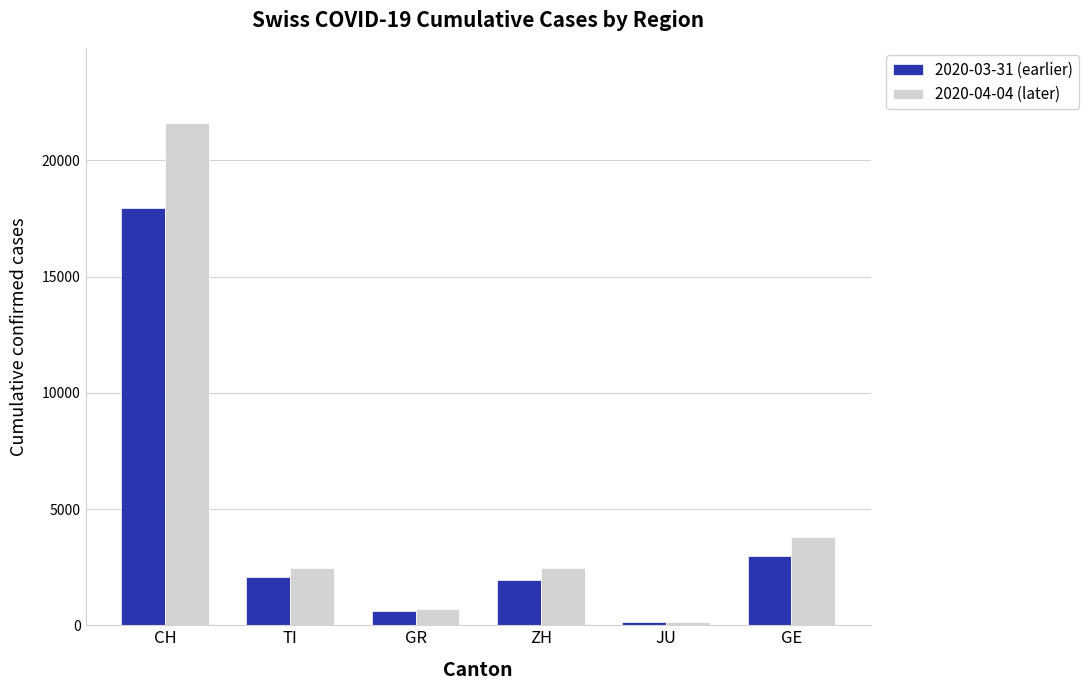

How many data points does each series have?

6